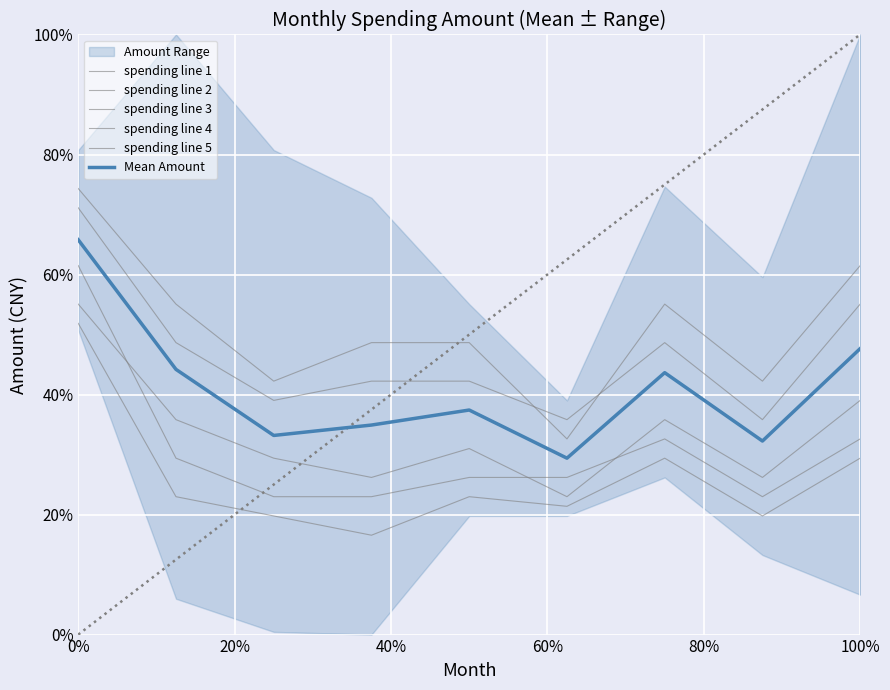

What is the sum of the spending line 2 values at 40% and 100%?

0.9